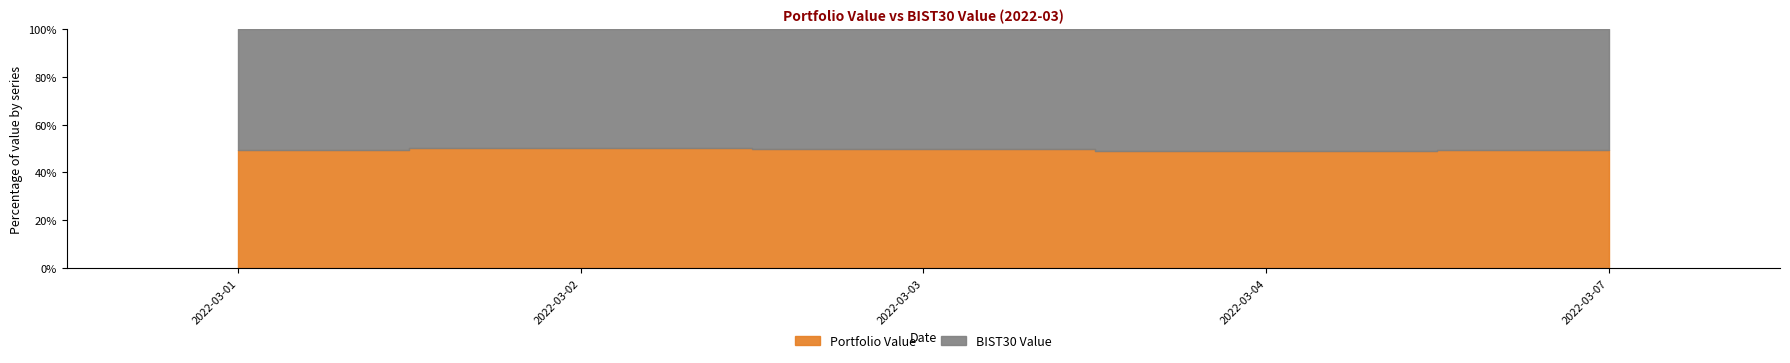

True or false: Portfolio Value has a value of 98245.6 at 2022-03-01.

True